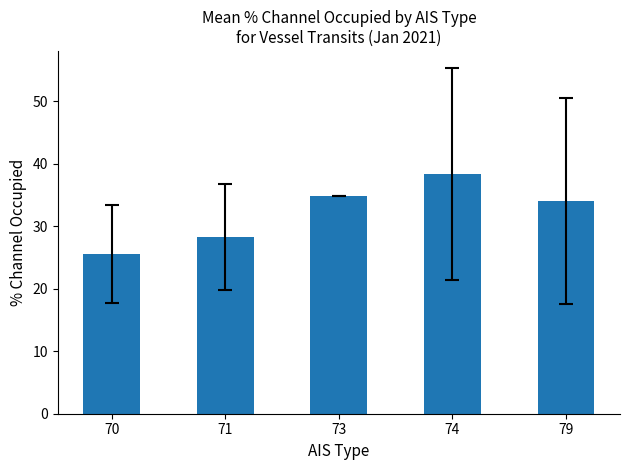

The value at 74 is 38.4. True or false?

True